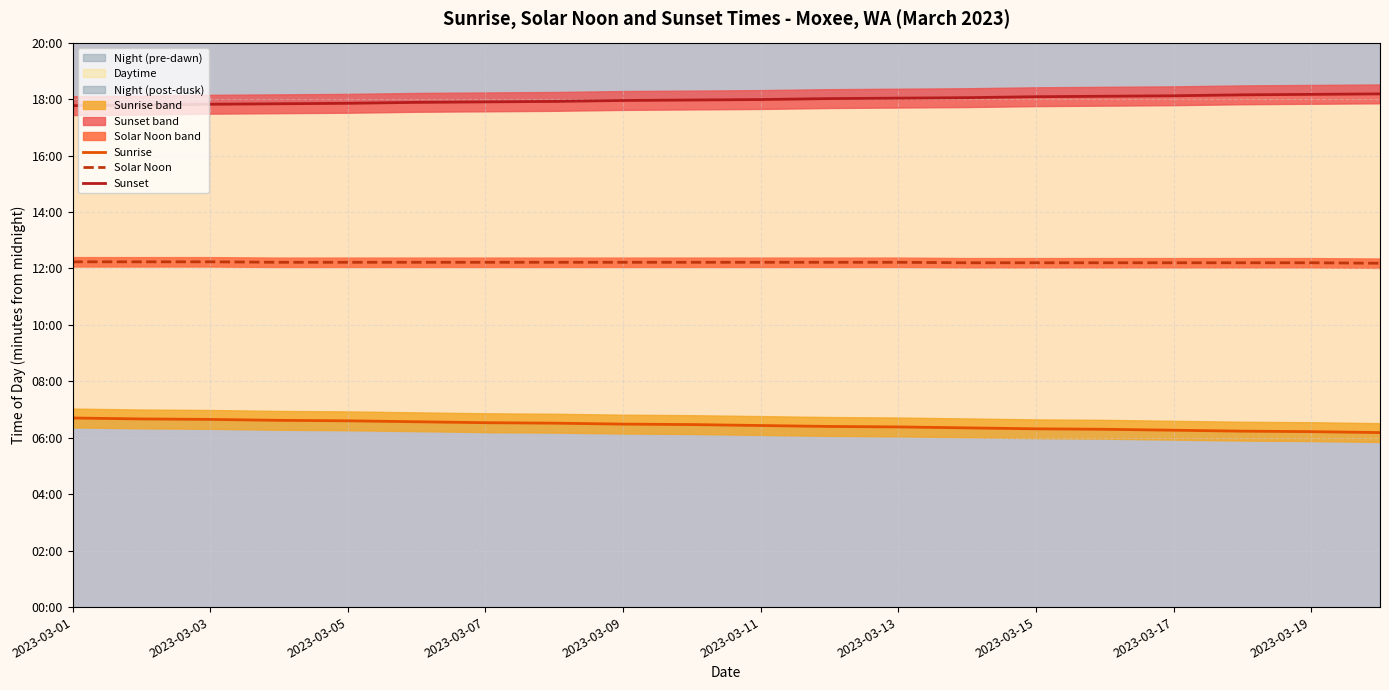

What is the average value of the Sunset series?

1079